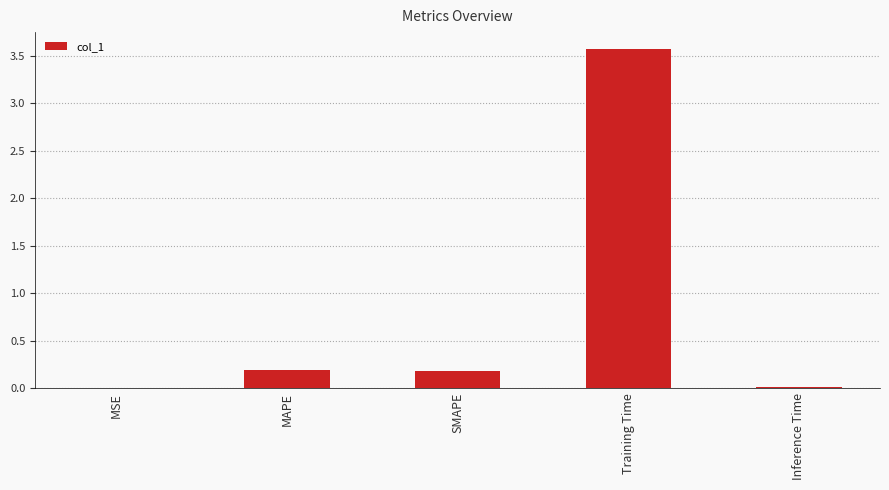

Are the bars horizontal?

No